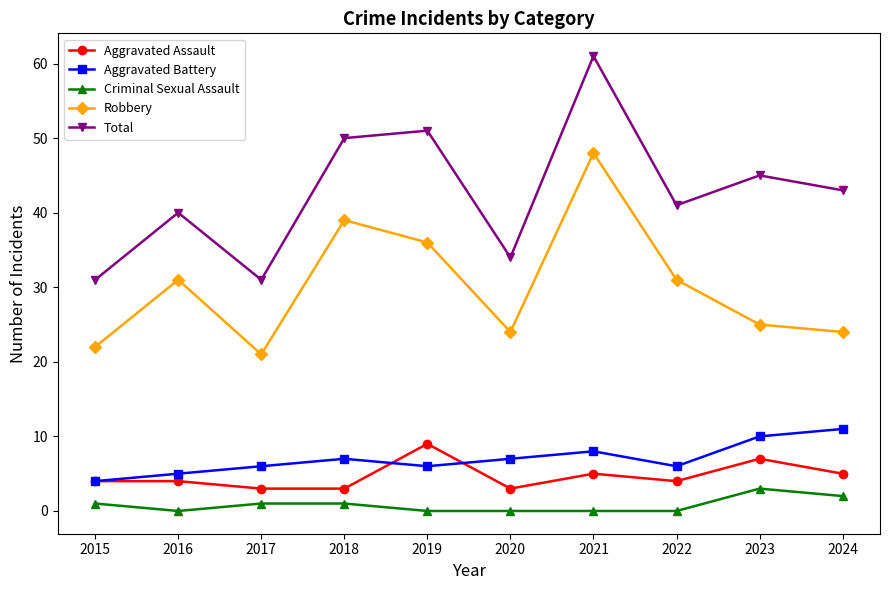

Rank the series by their maximum value, from lowest to highest.

Criminal Sexual Assault, Aggravated Assault, Aggravated Battery, Robbery, Total